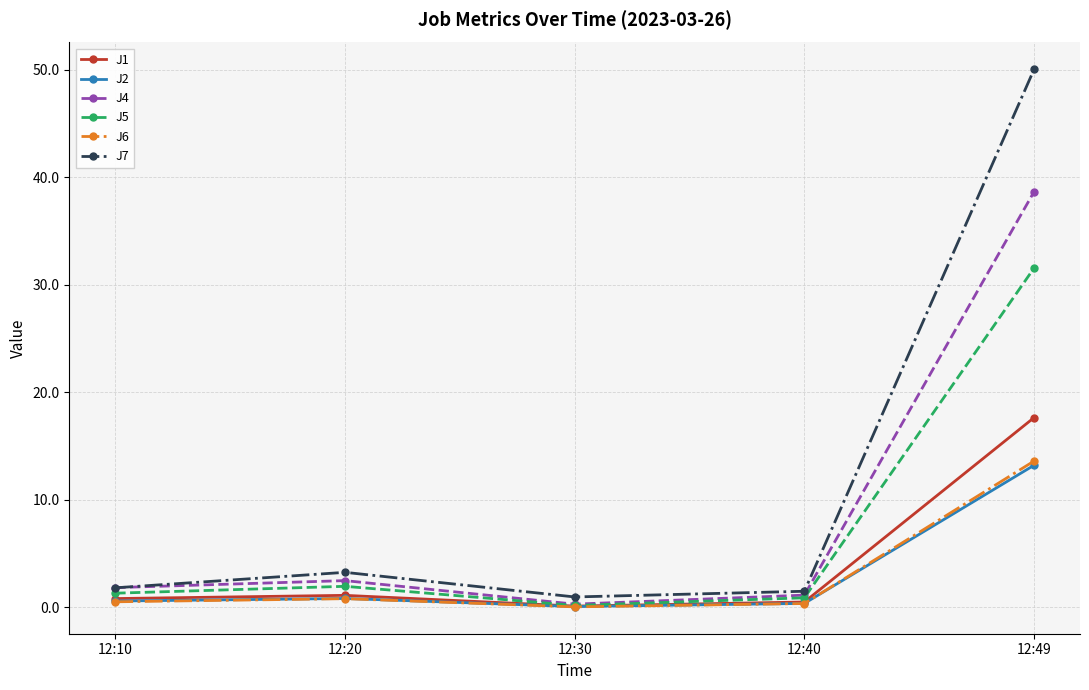

Is it true that J1 equals 1.1 at 12:20?

True